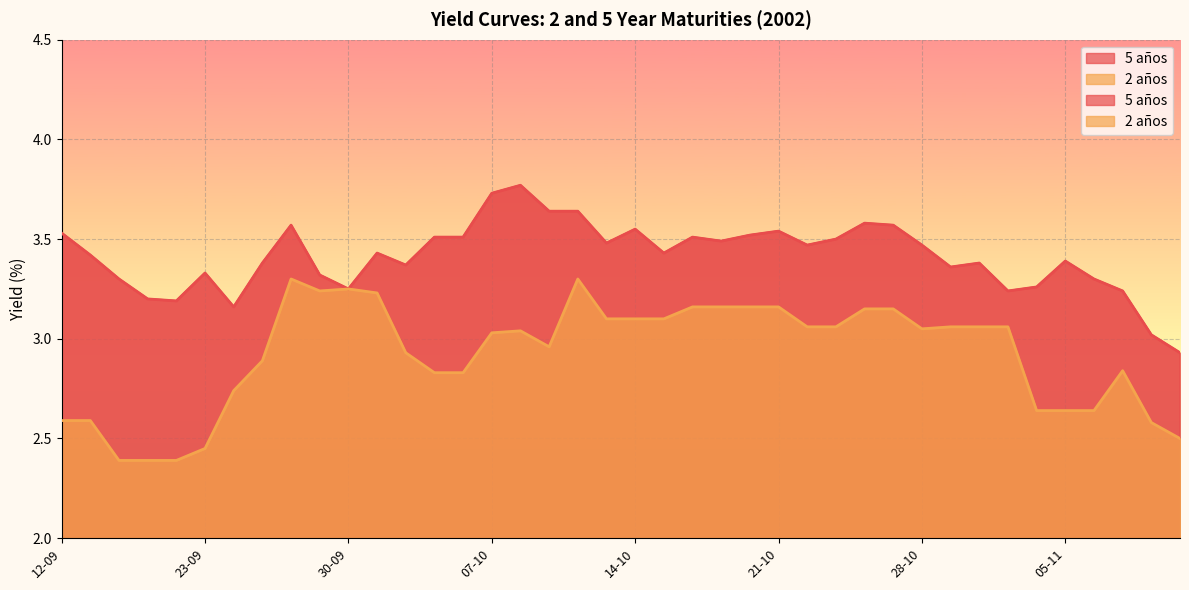

What is the sum of the 5 años values at 05-11 and 15-10?

6.8